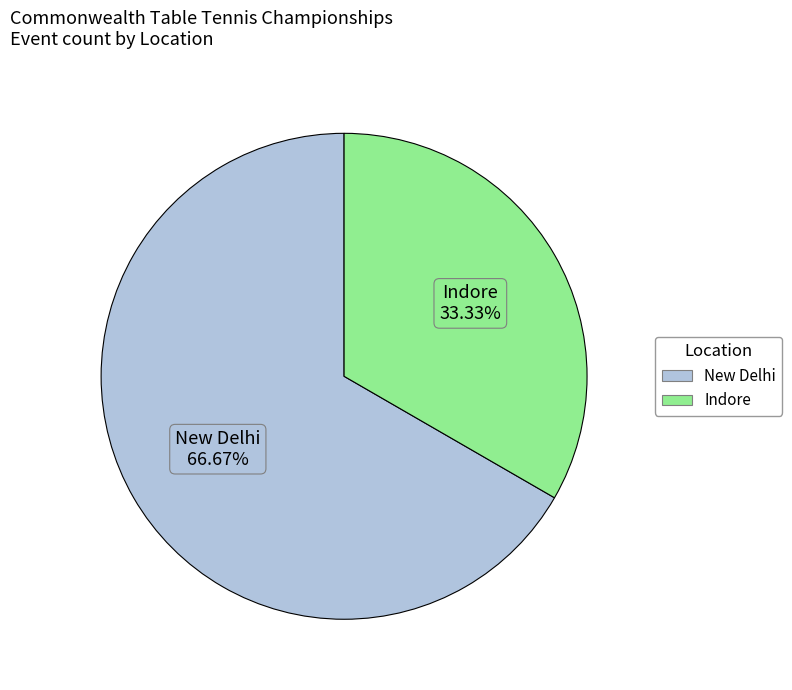

Is there a majority slice in this chart?

Yes